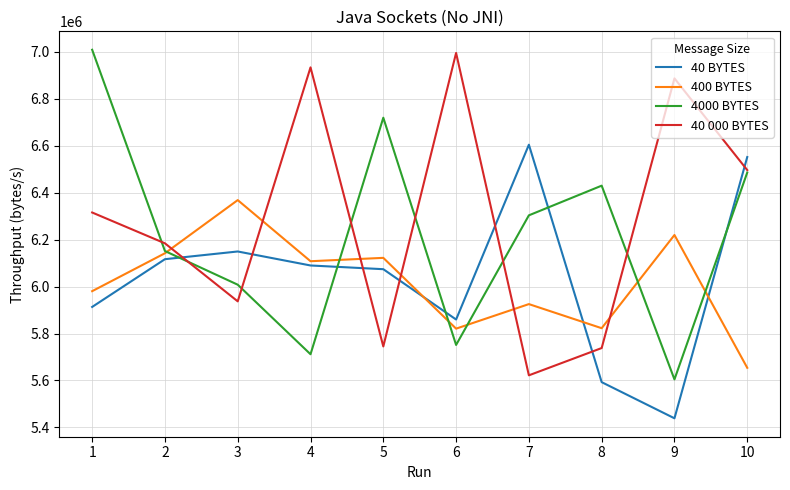

Is the value of 400 BYTES at 10 greater than the value of 40 000 BYTES at 10?

No